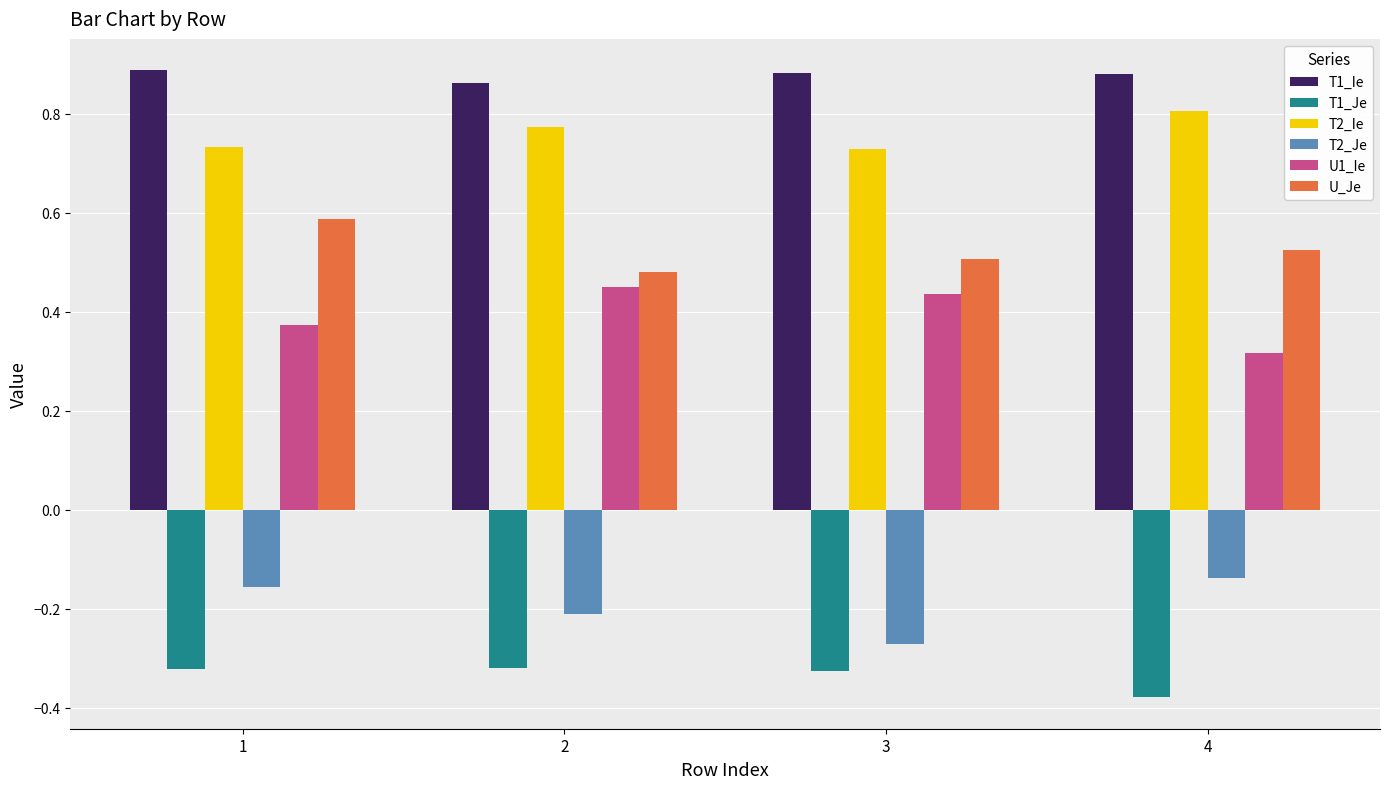

How many bars are there in each group?

6